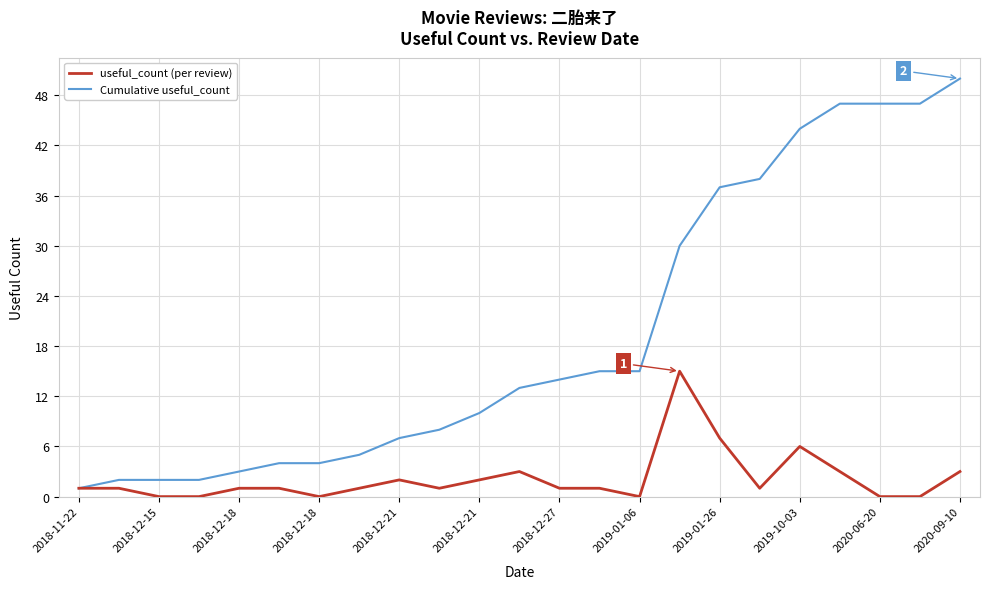

Which series has the largest range (max minus min)?

Cumulative useful_count